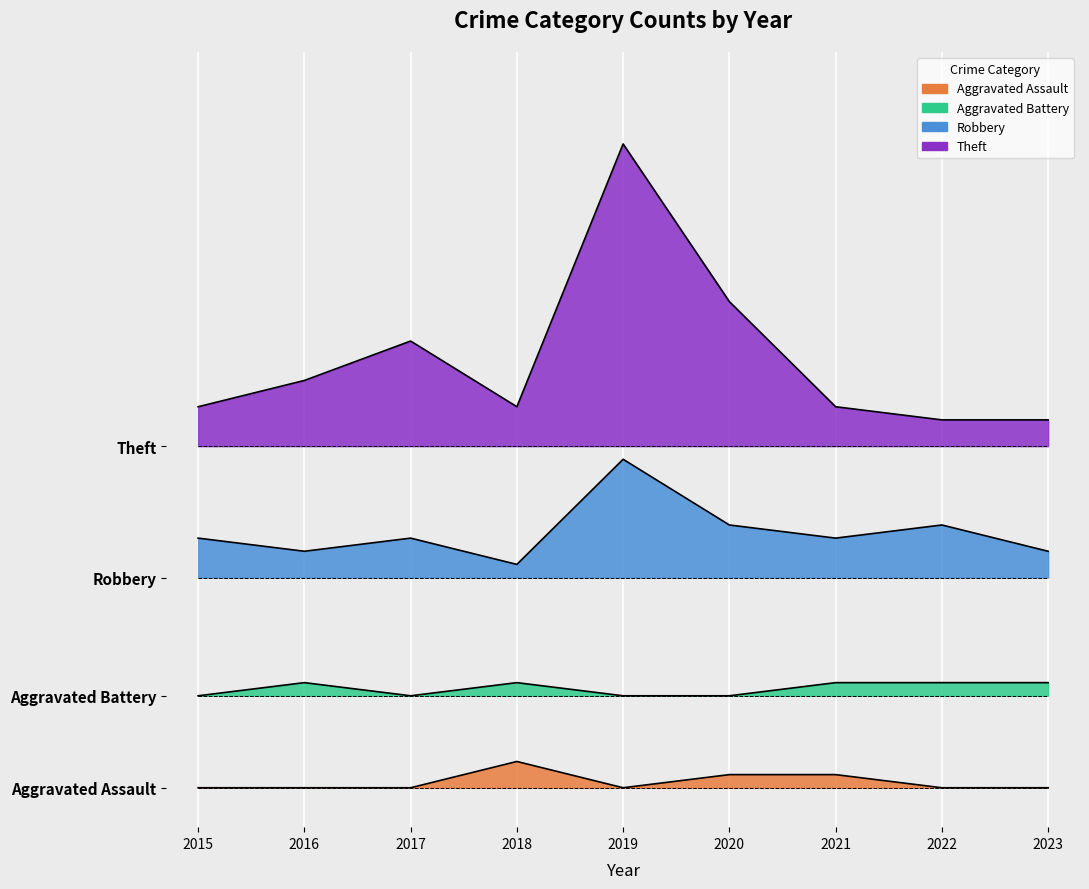

Which category has the highest value in the Aggravated Assault series?

2018